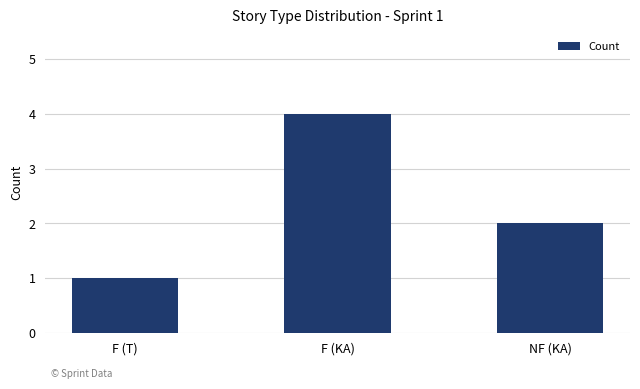

What is the difference between the values at NF (KA) and F (T)?

1